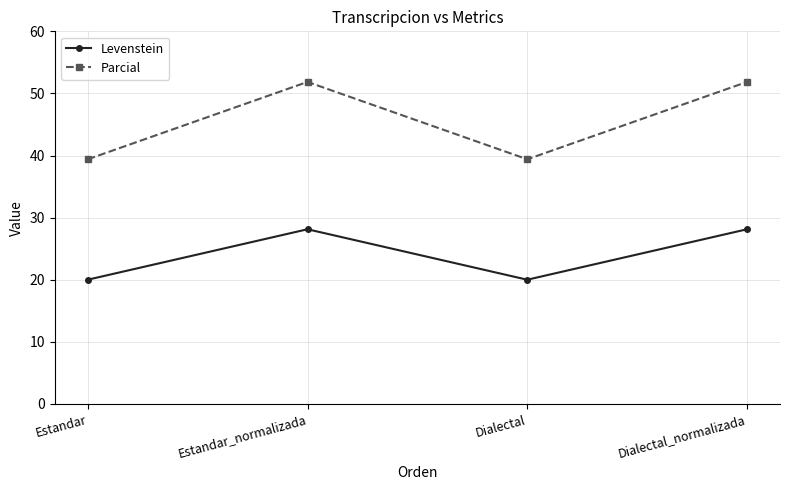

Which series has the largest total across all categories?

Parcial